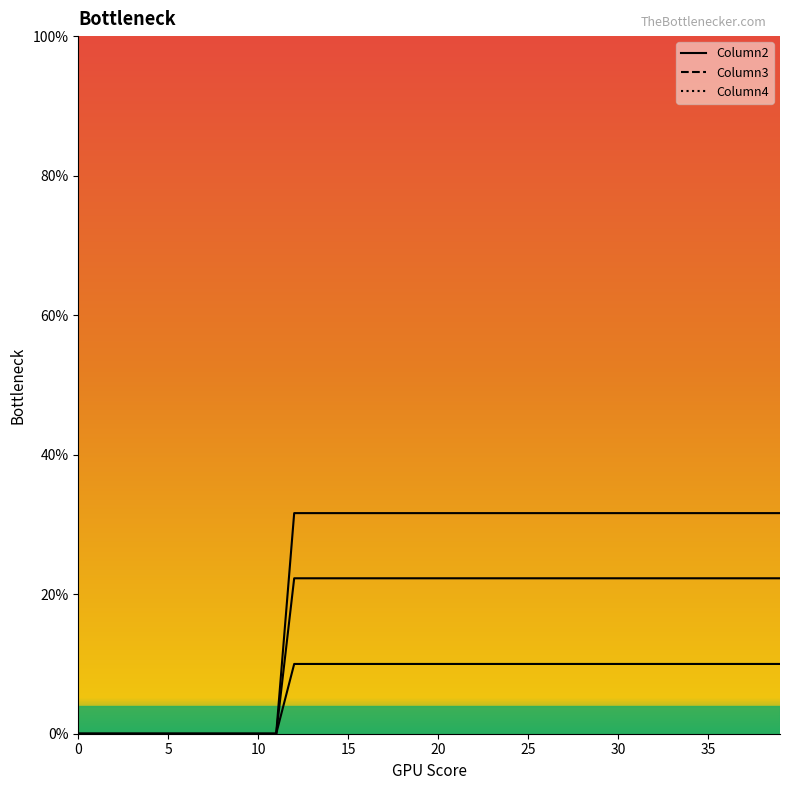

Rank the series by their average value, from highest to lowest.

Column3, Column4, Column2